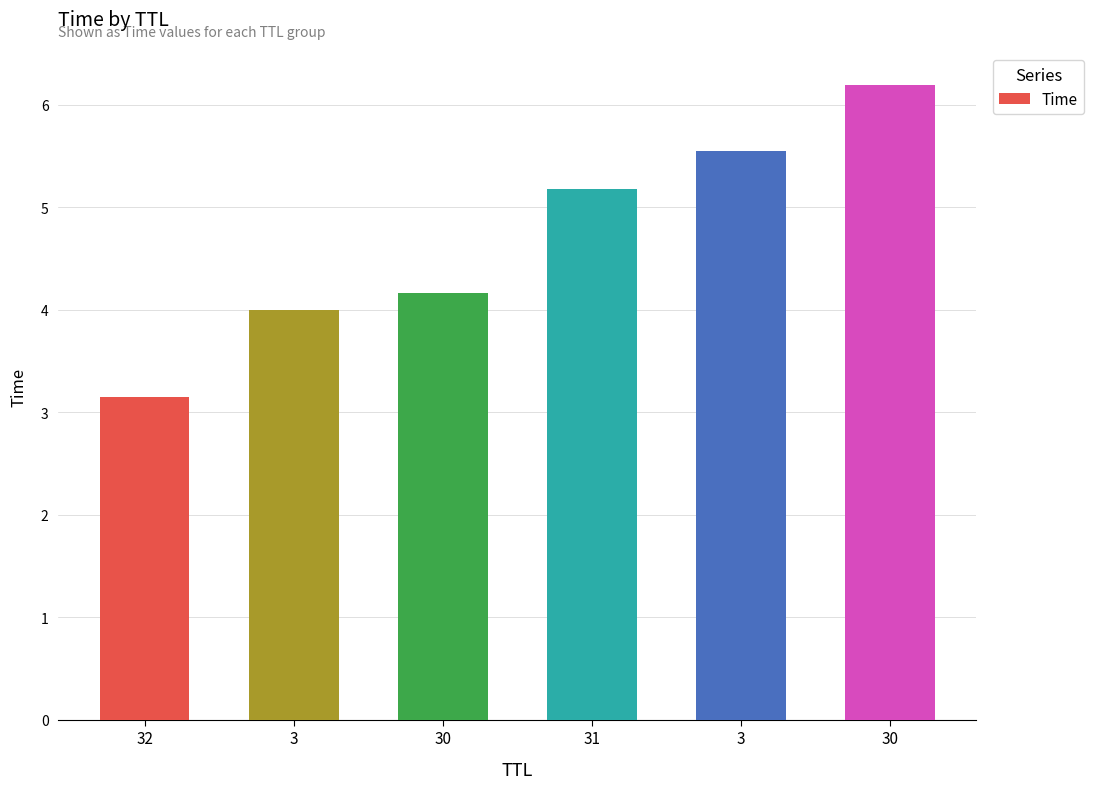

Where does the data first go above 5?

31